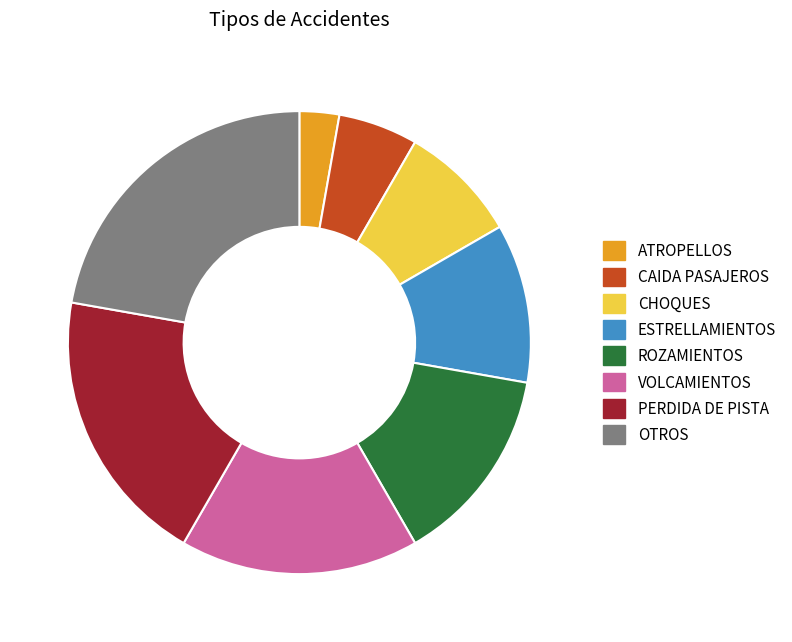

Between OTROS and CAIDA PASAJEROS, which is larger?

OTROS